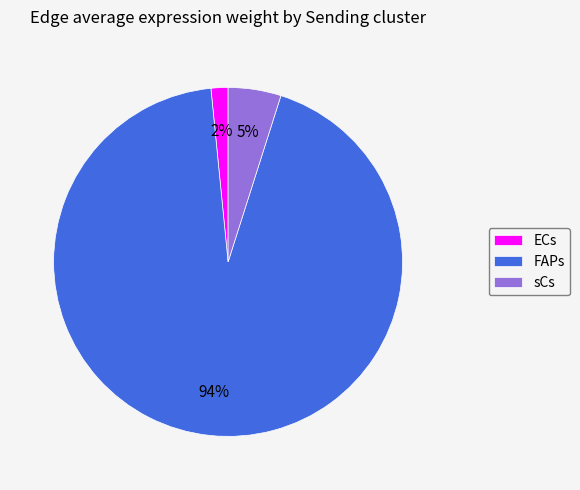

Is the sum of FAPs and sCs greater than half?

Yes